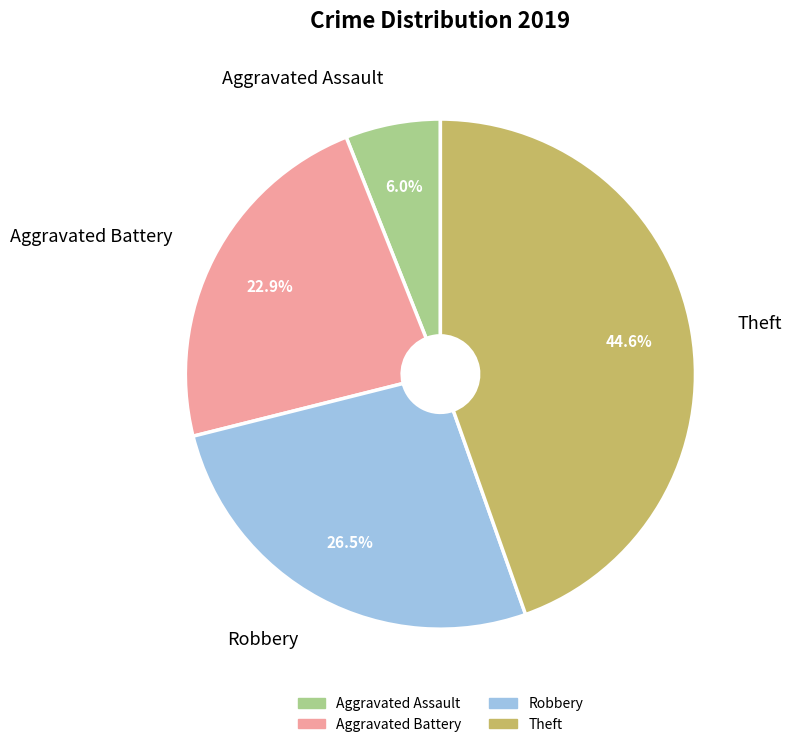

Count the number of slices in the pie.

4